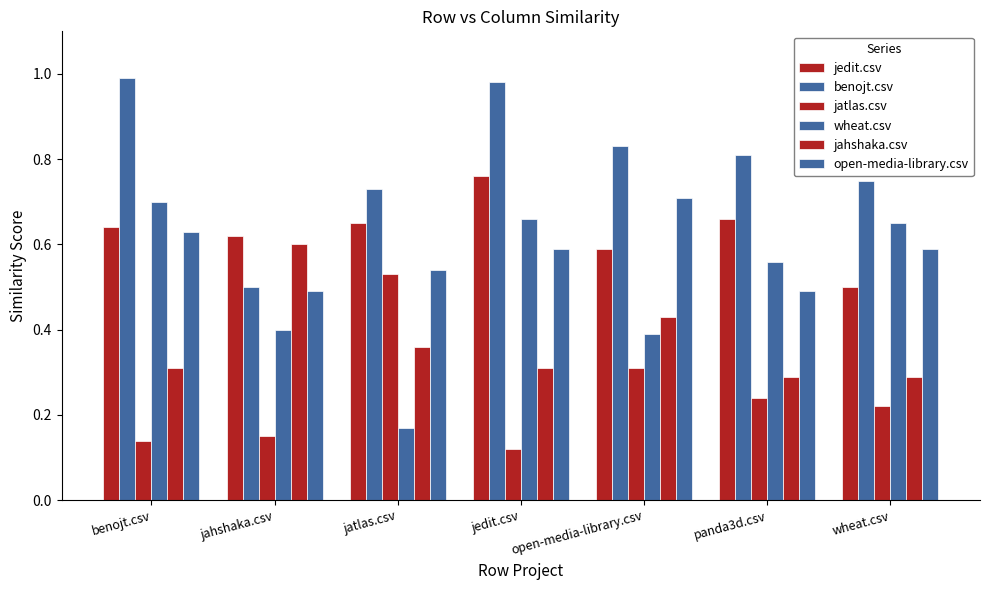

Count the open-media-library.csv values in the range 0 to 1.

7